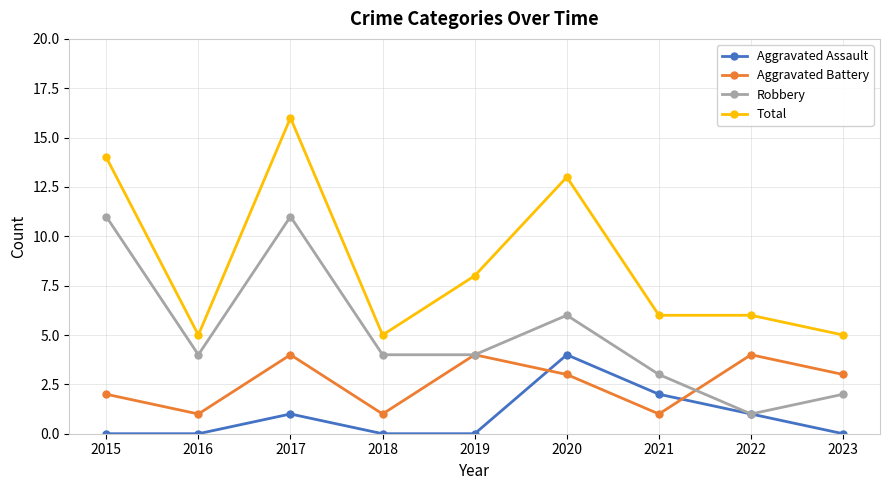

What is the total value across all series at 2015?

27